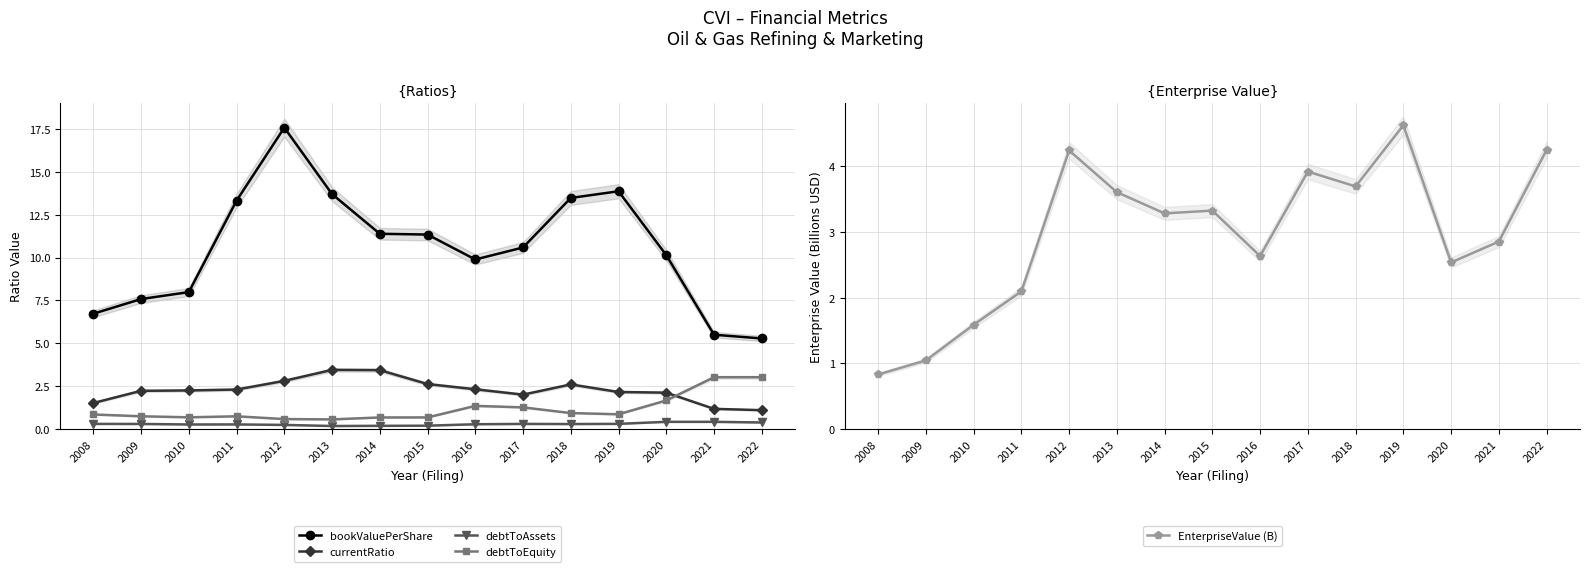

True or false: currentRatio and bookValuePerShare intersect in this chart.

False